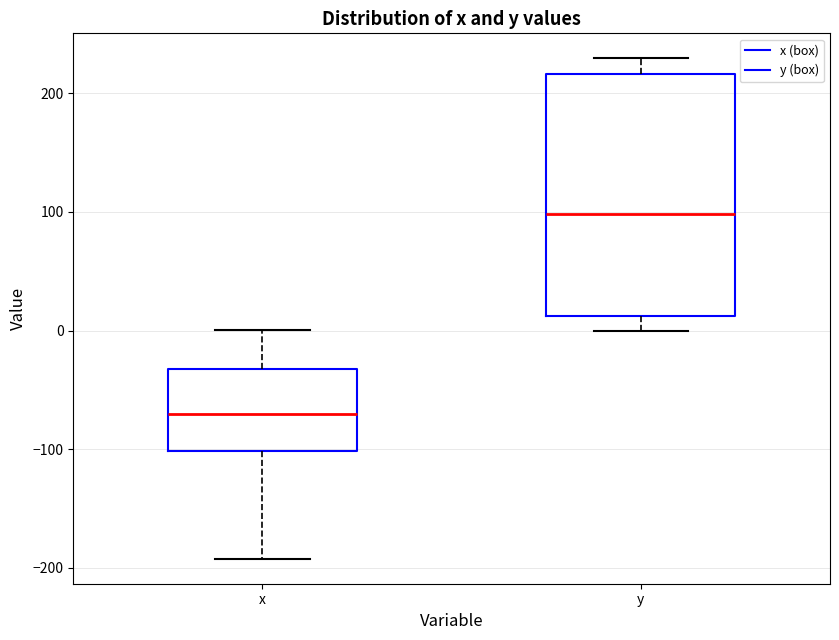

Which box has the lowest median line?

x